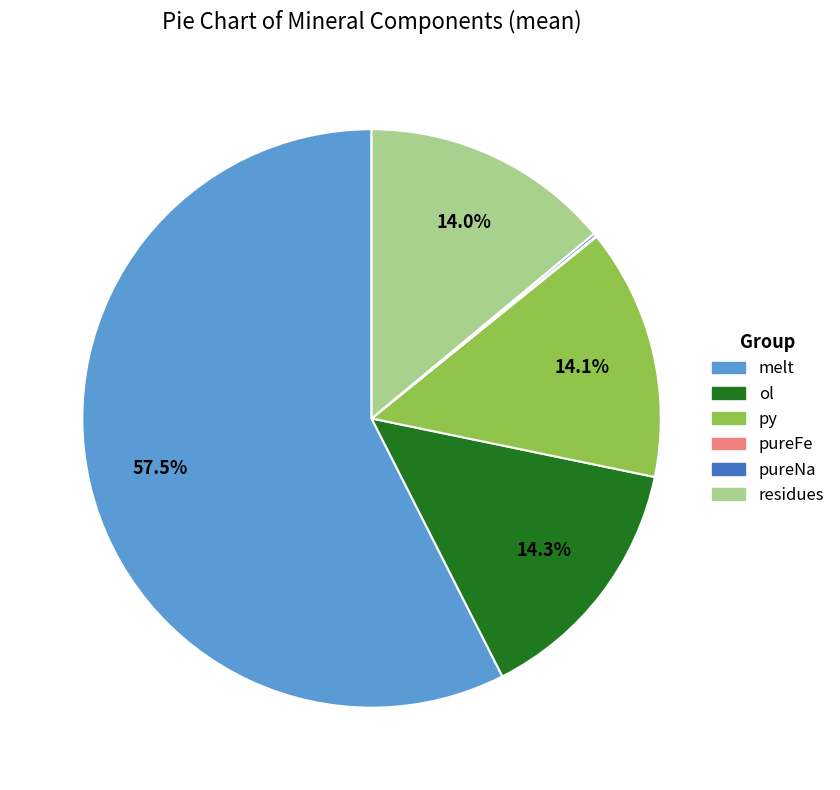

Does any single category account for the majority?

Yes